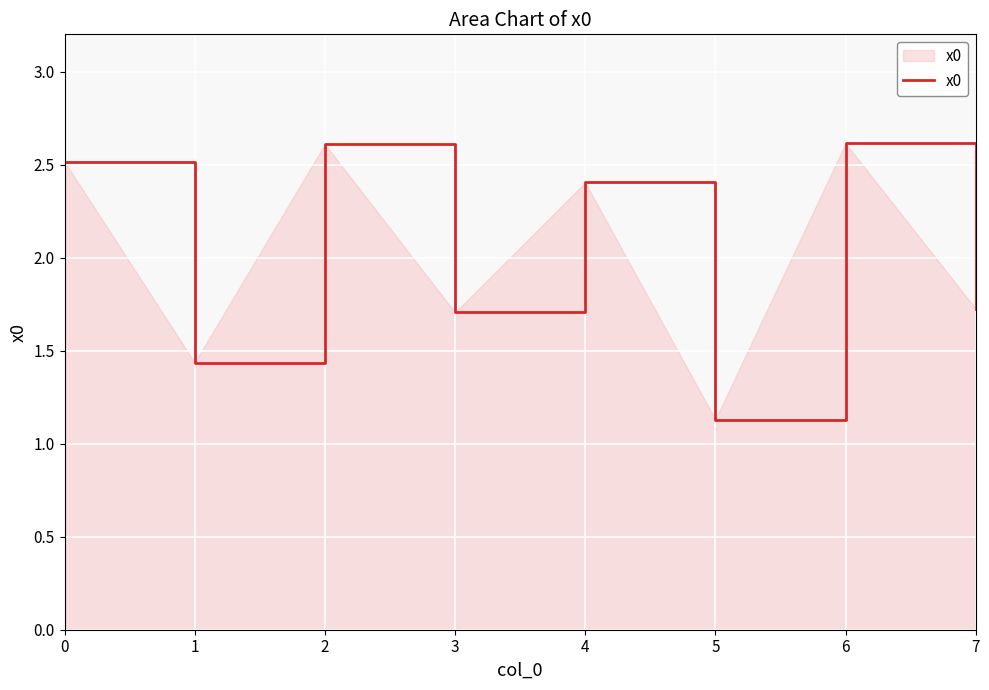

At which category does the data reach its first local valley?

1